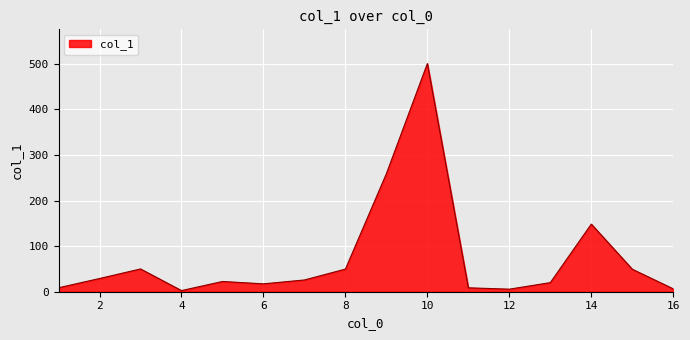

What is the maximum value shown in the chart?

500.8